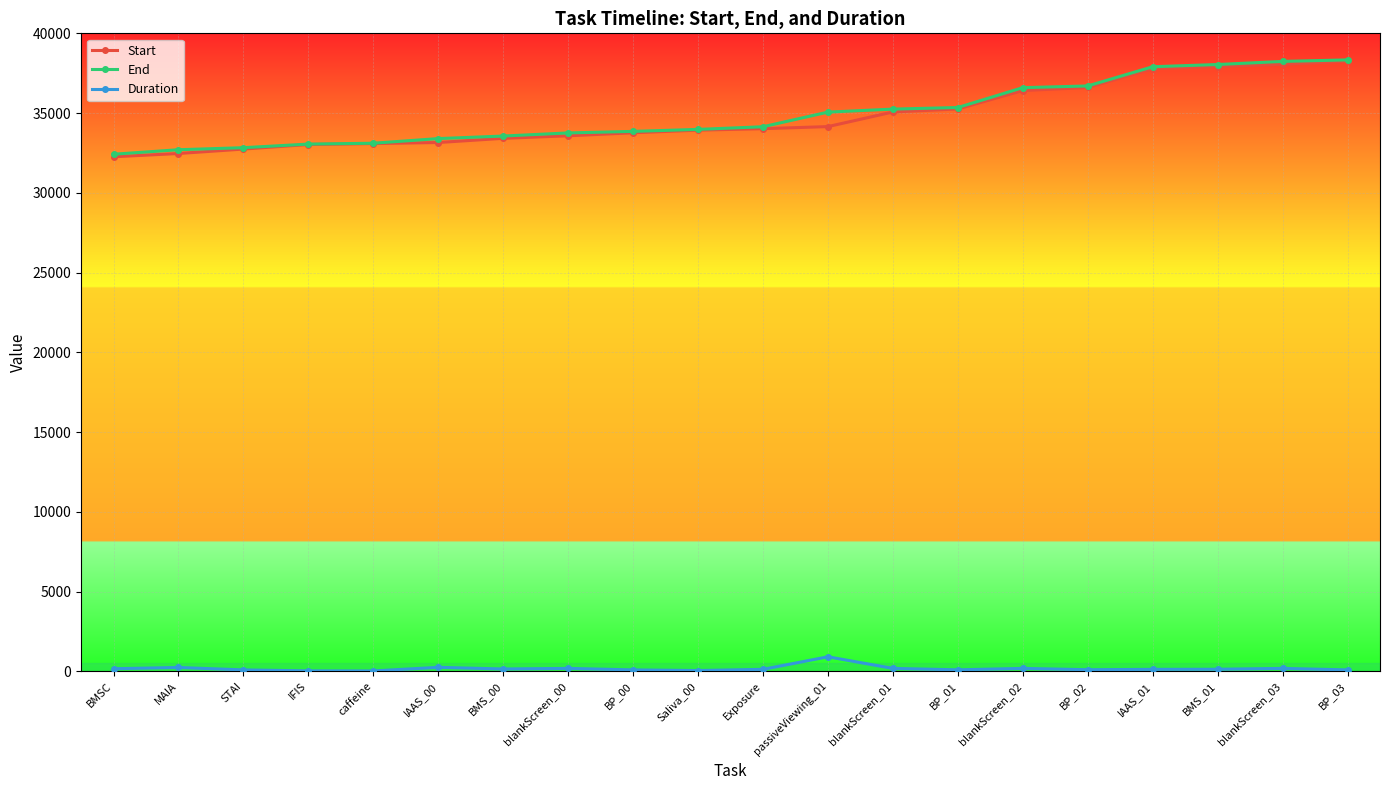

Which series changed the most between BMSC and caffeine?

Start